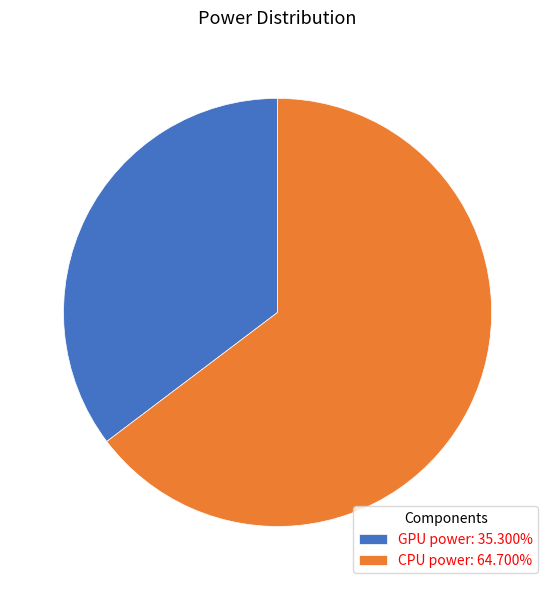

Rank the categories by value from lowest to highest.

GPU power, CPU power